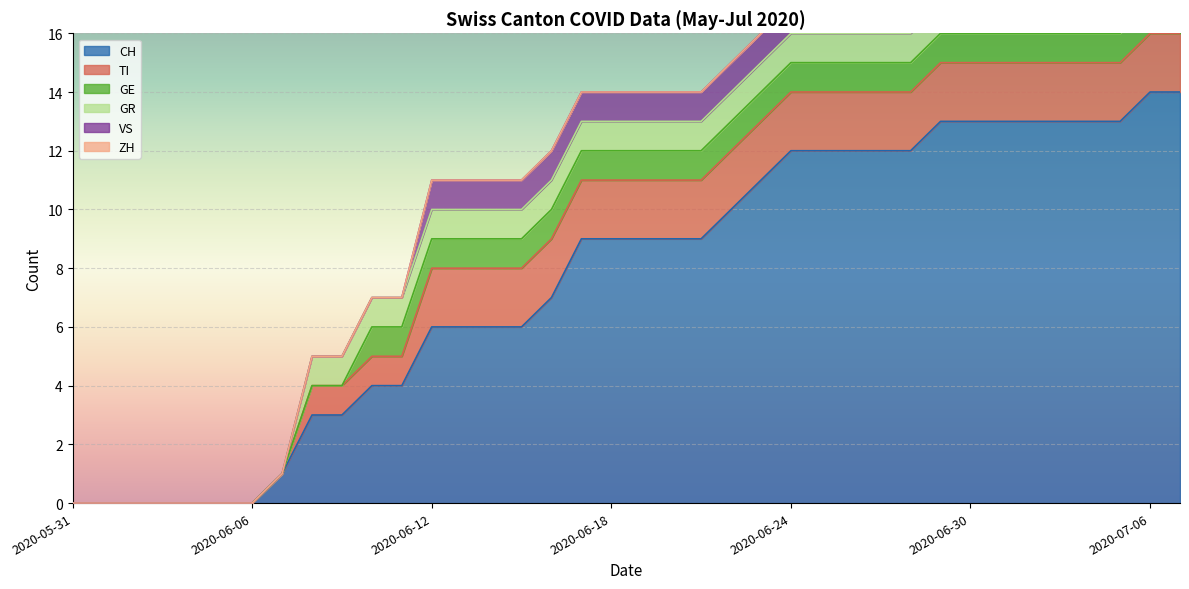

How many lines are shown in the chart?

6